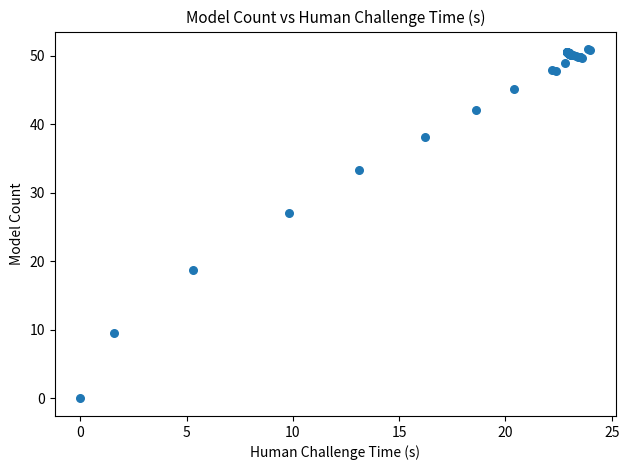

What Y value in the scatter plot is closest to 25?

27.0